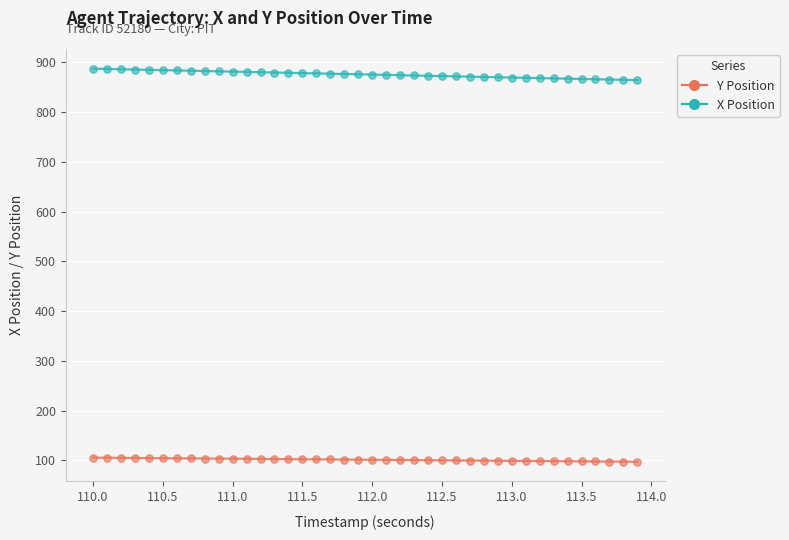

Which series contains the highest Y value?

X Position